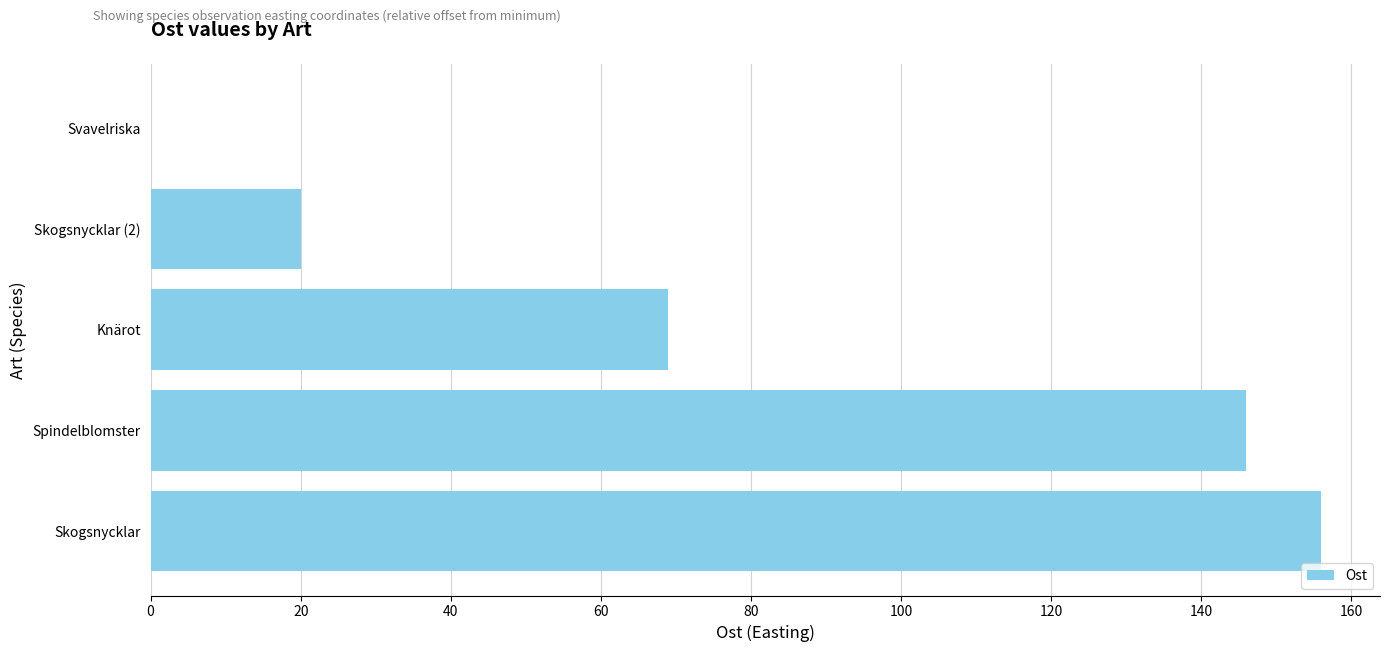

Reading bottom to top, what are all the values shown in this chart?

Skogsnycklar=156	Spindelblomster=146	Knärot=69	Skogsnycklar (2)=20	Svavelriska=0